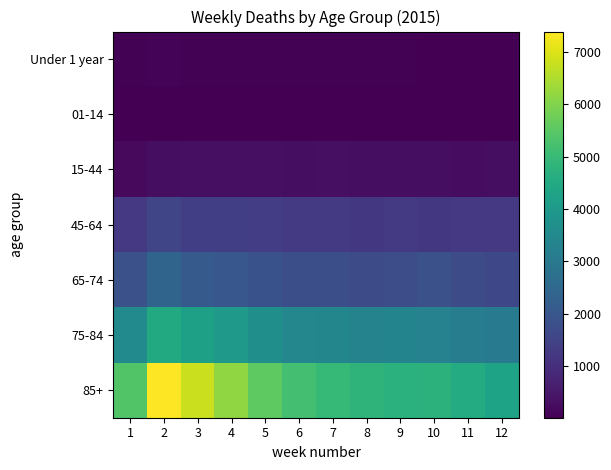

At which label does 75-84 reach its minimum?

12